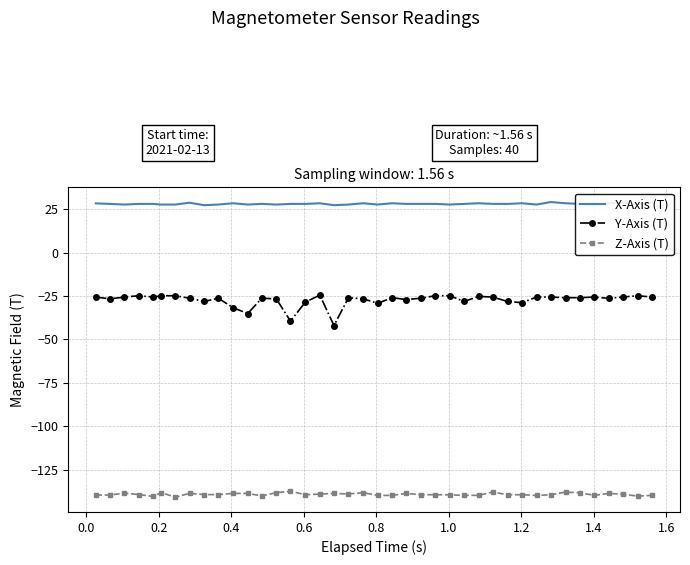

Which series has the largest range (max minus min)?

Y-Axis (T)